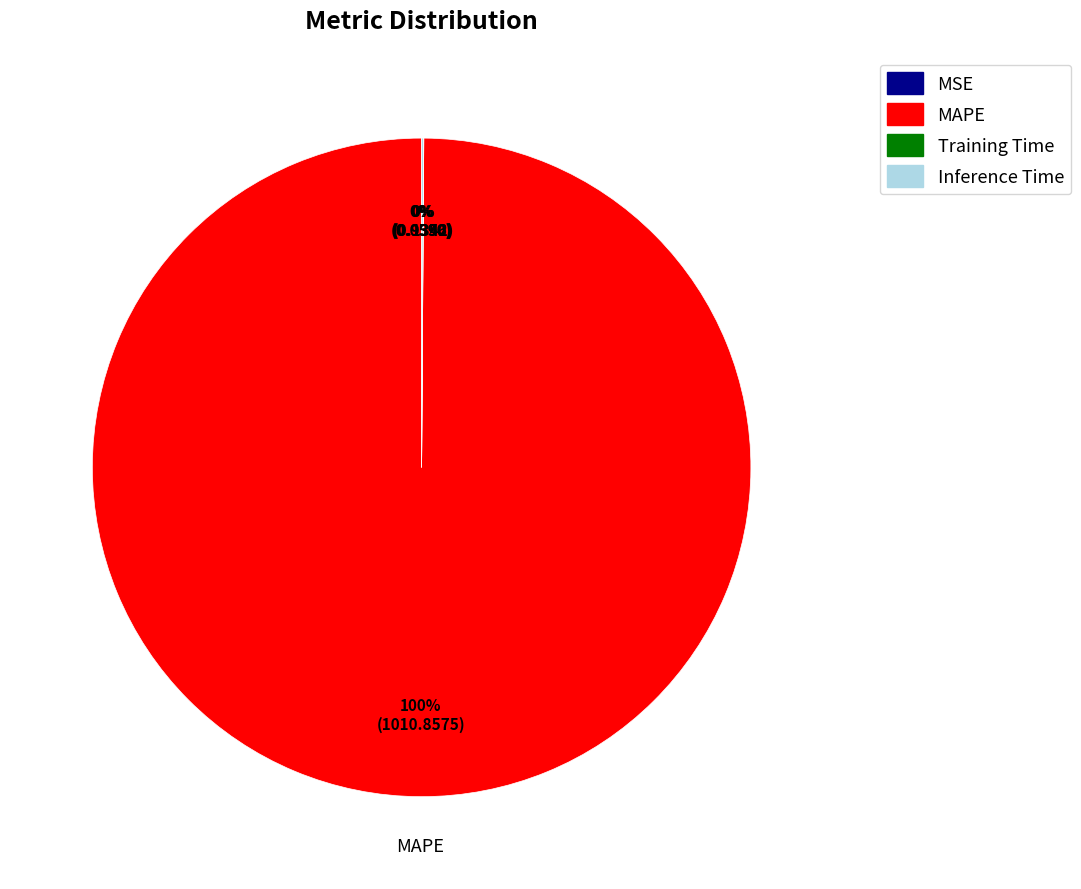

To the nearest percent, what portion does MAPE represent?

100%